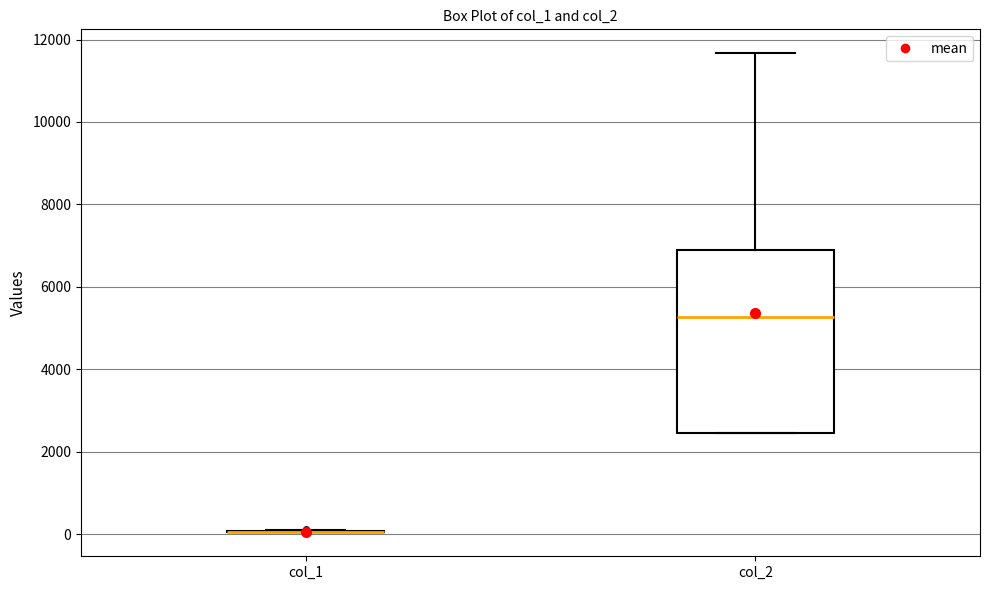

Reading left to right, read every box against the y-axis: the position of its median line, the range the box covers, and the ends of its whiskers. The values are not printed on the chart, so give them approximately, as read against the axis.

col_1: box collapsed to a line at 0, whiskers 0 to 0
col_2: median 5200, box 2400 to 6800, whiskers 2400 to 11600